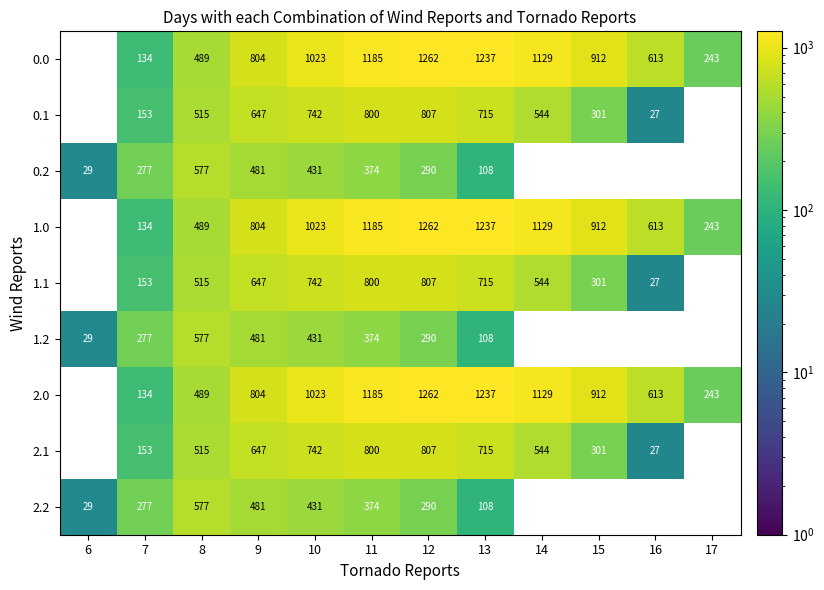

What is the approximate value of 2.2 at 6?

29.3